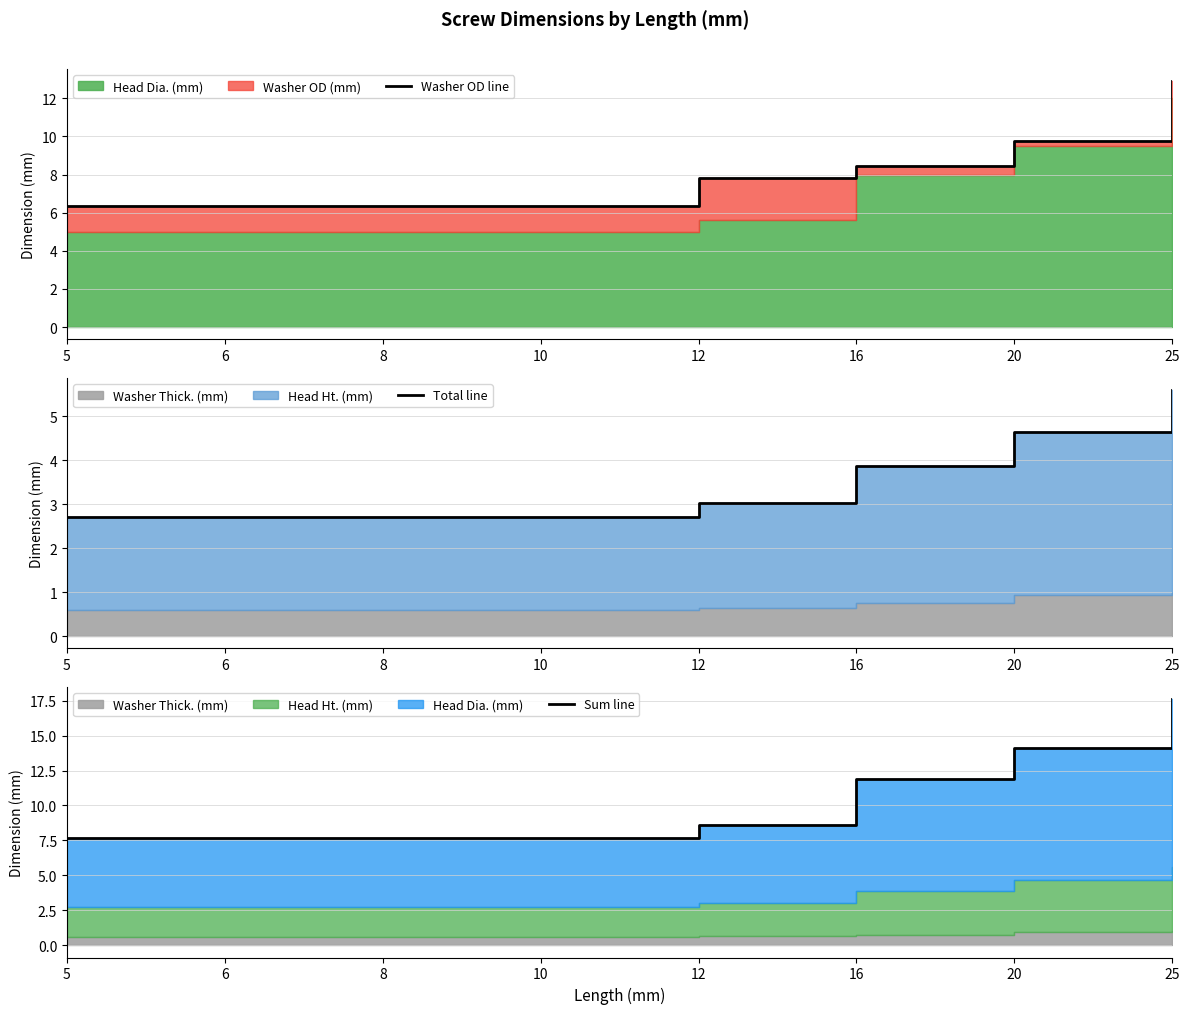

Reading right to left, list all the values displayed in this chart.

Washer OD line: 25=12.9	20=9.8	16=8.4	12=7.8	10=6.3	8=6.3	6=6.3	5=6.3
Total line: 25=5.6	20=4.6	16=3.9	12=3.0	10=2.7	8=2.7	6=2.7	5=2.7
Sum line: 25=17.6	20=14.1	16=11.9	12=8.6	10=7.7	8=7.7	6=7.7	5=7.7